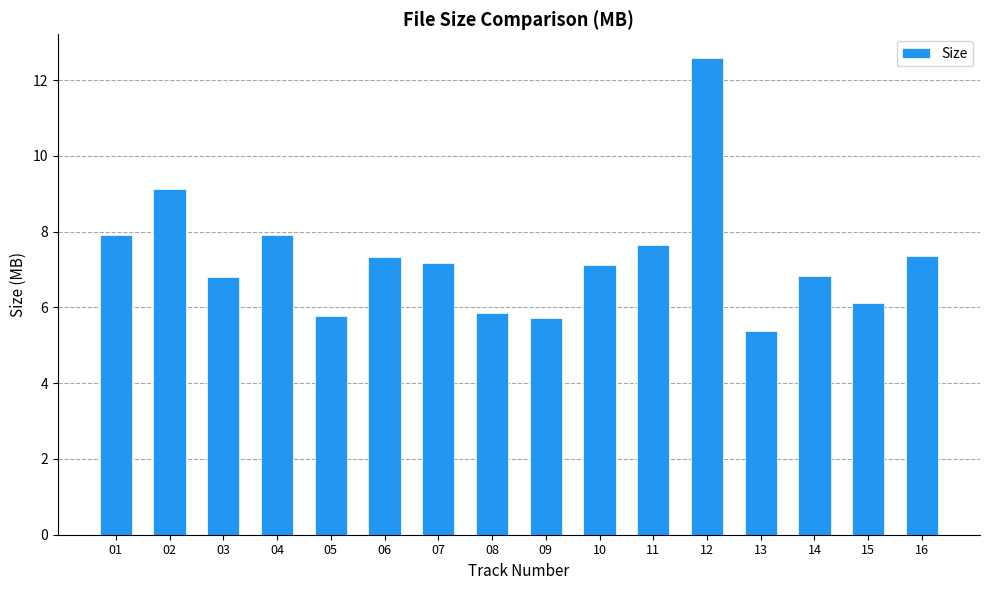

Which label corresponds to the largest value in the chart?

12